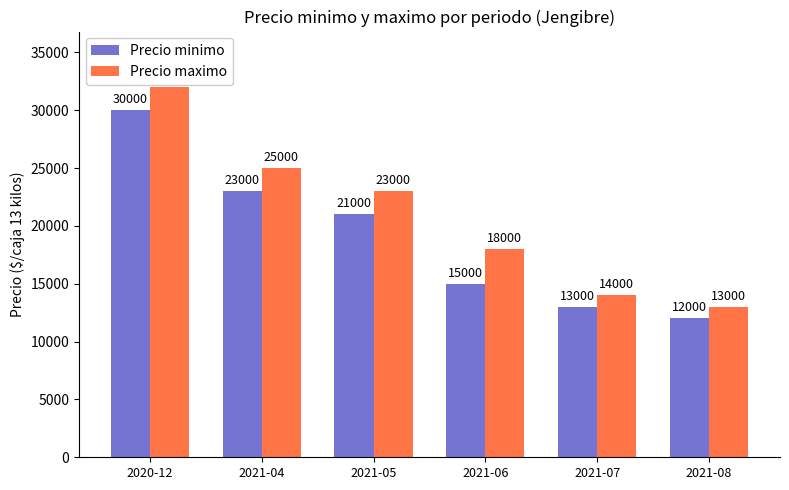

List the labels in order of Precio minimo value, largest first.

2020-12, 2021-04, 2021-05, 2021-06, 2021-07, 2021-08